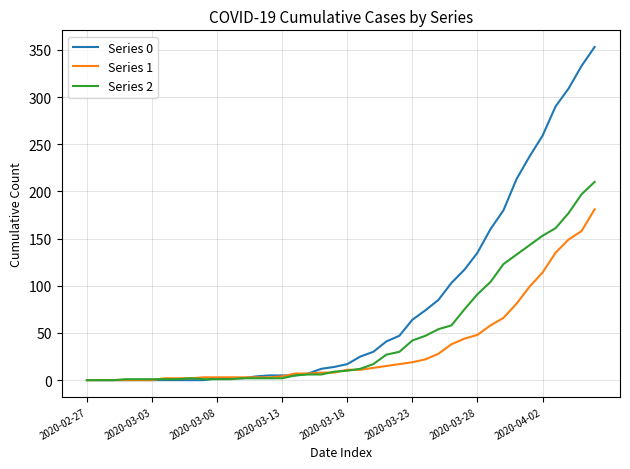

Which series has the largest total across all categories?

Series 0